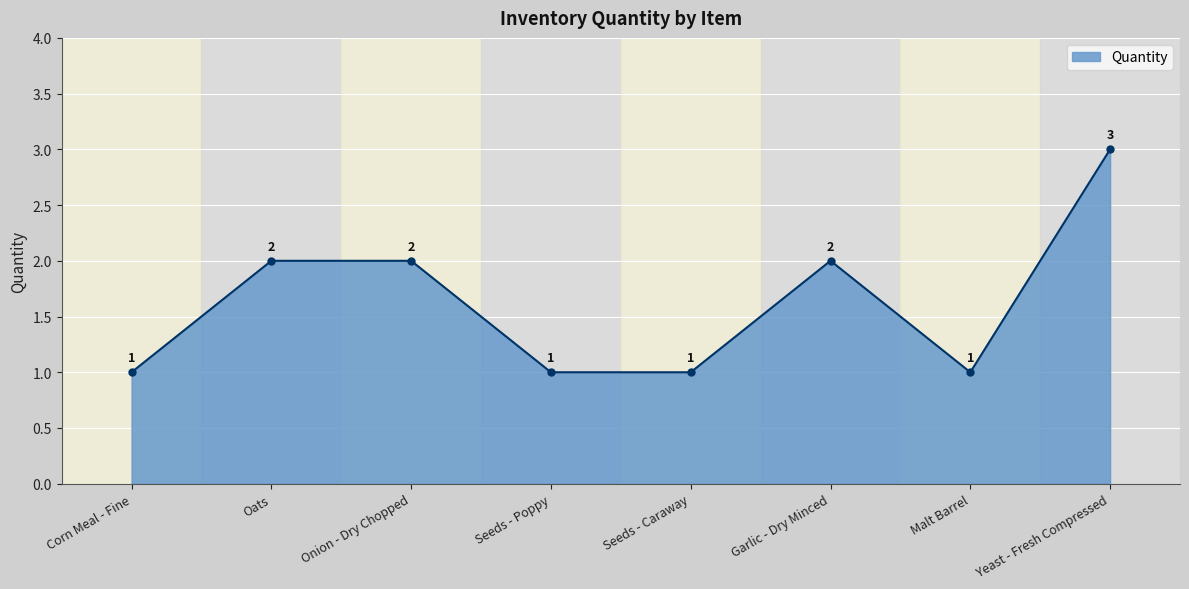

True or false: the data has more than 0 interior local peaks.

True